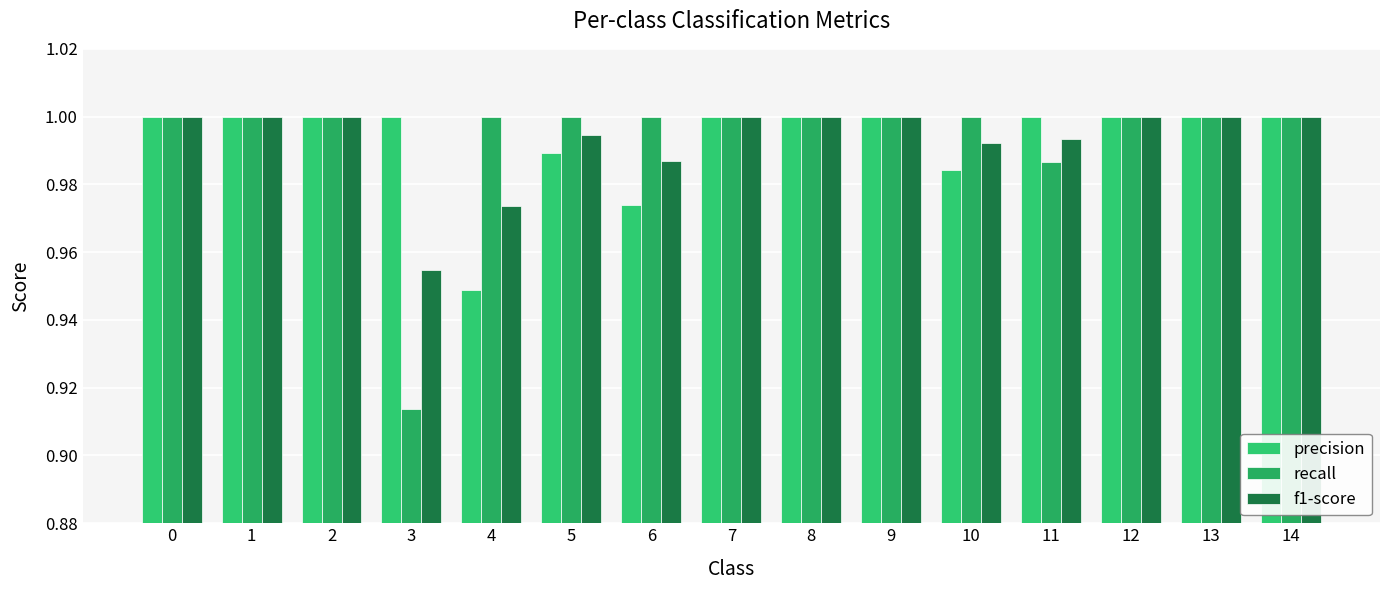

How many bars are there in each group?

3